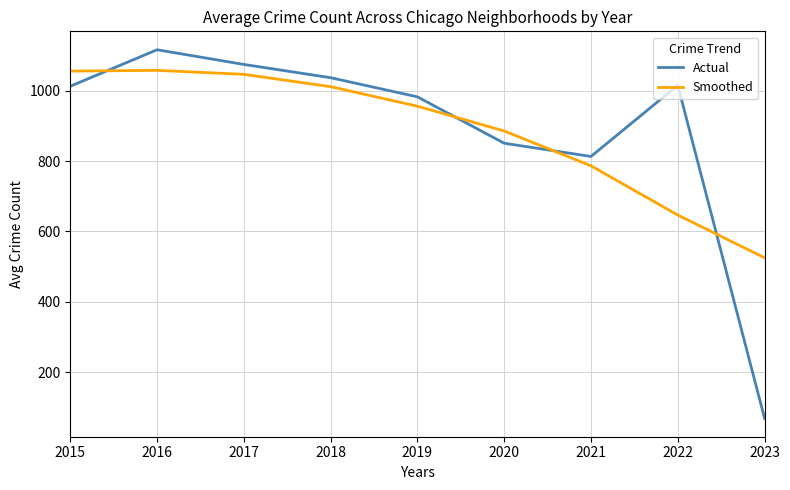

What is the difference between the Actual values at 2021 and 2019?

169.5